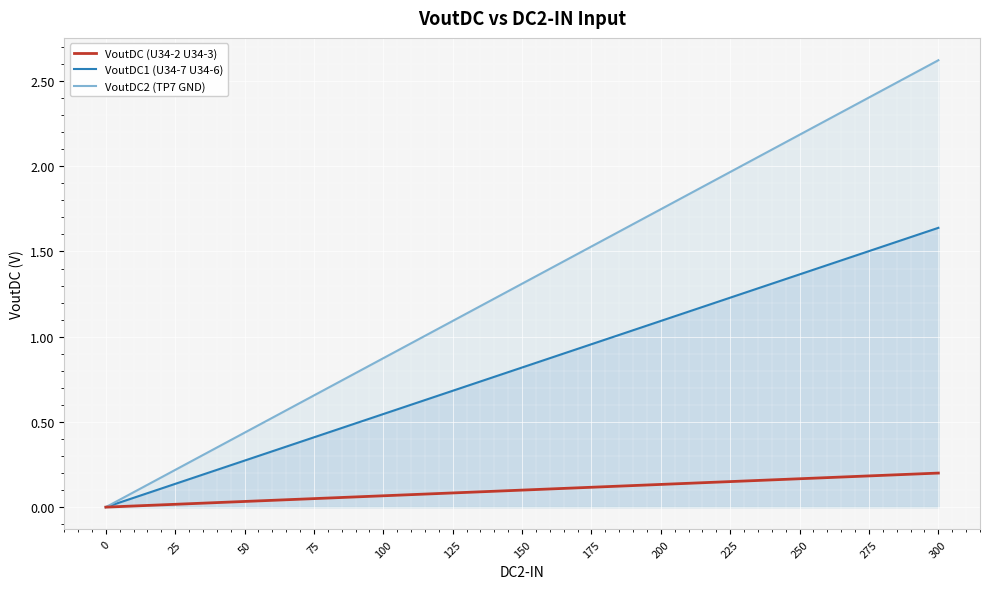

True or false: VoutDC (U34-2 U34-3) and VoutDC2 (TP7 GND) cross at least once.

False